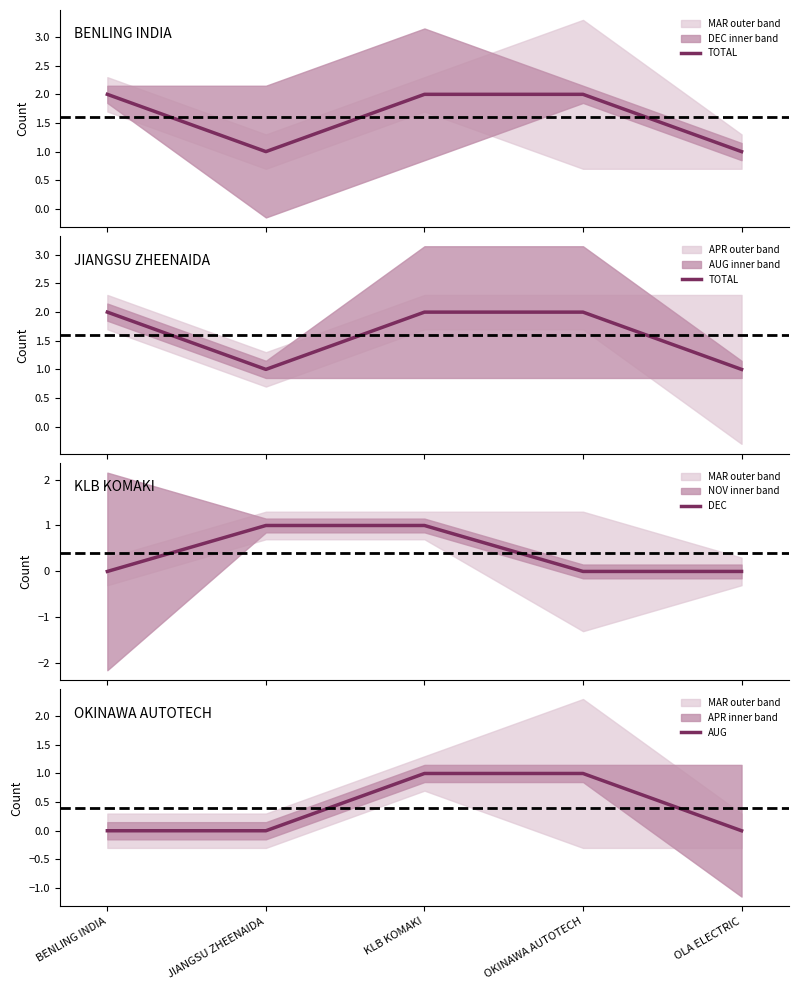

What position from the right is OLA ELECTRIC?

1